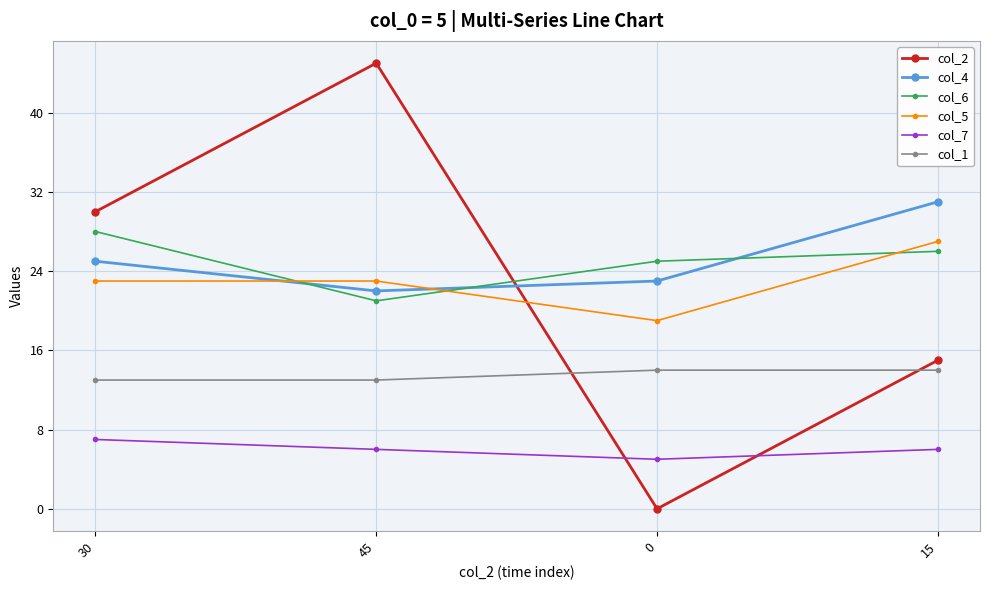

What are all the series names shown in the legend?

col_2, col_4, col_6, col_5, col_7, col_1